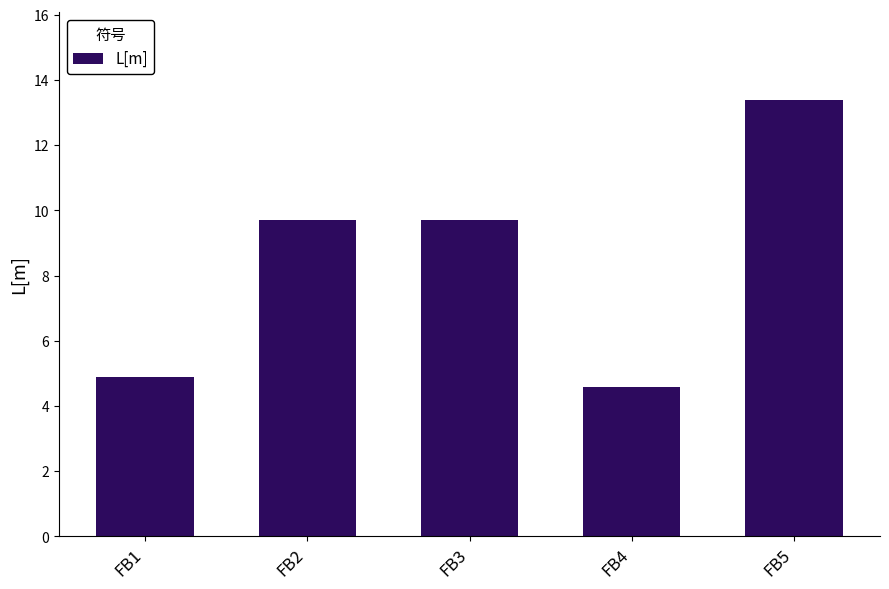

Approximately how many times larger is the value at FB1 compared to FB2?

0.5